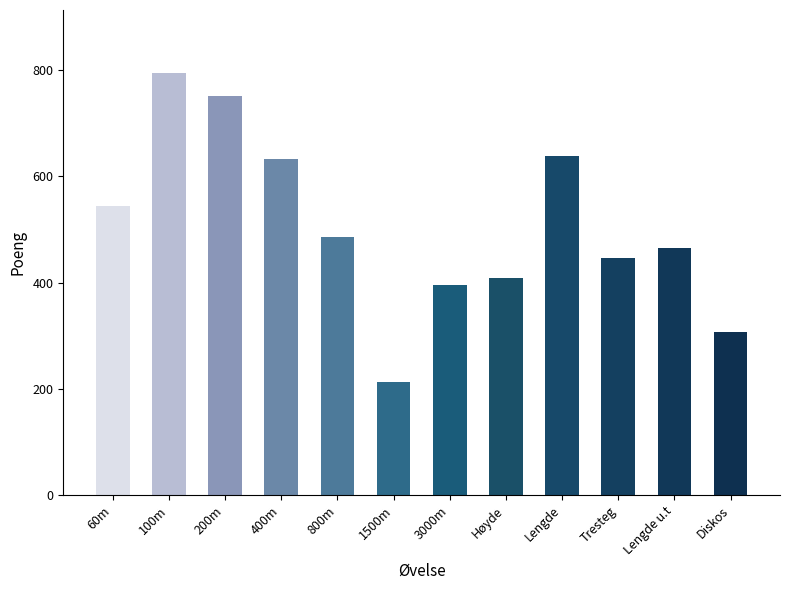

Which label corresponds to the largest value in the chart?

100m